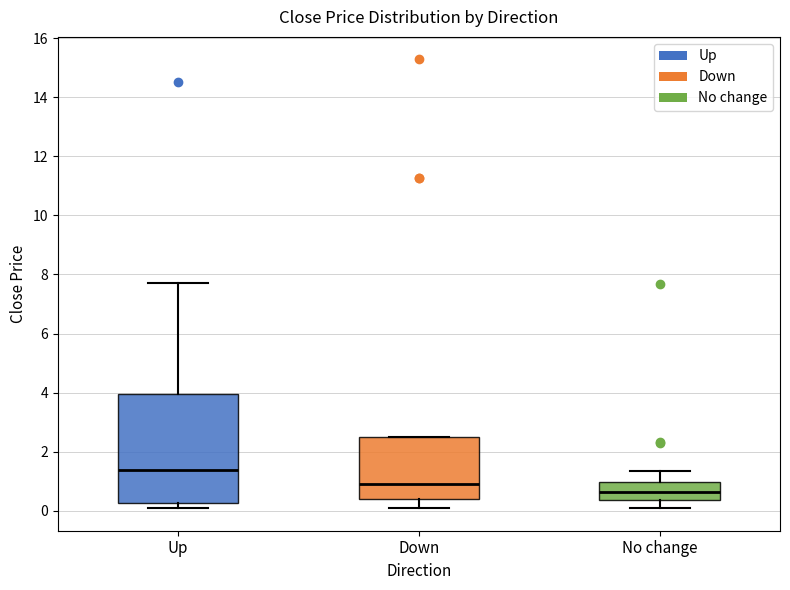

Reading left to right, read every box against the y-axis: the position of its median line, the range the box covers, and the ends of its whiskers. The values are not printed on the chart, so give them approximately, as read against the axis.

Up: median 1.4, box 0.2 to 4.0, whiskers 0.2 (just below the box's lower edge) to 7.8
Down: median 1.0, box 0.4 to 2.4, whiskers 0.0 to 2.6
No change: median 0.6, box 0.4 to 1.0, whiskers 0.0 to 1.4